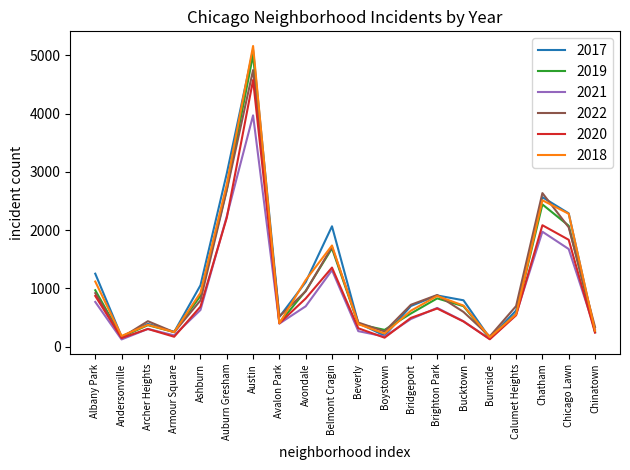

Which category has the highest value in the 2019 series?

Austin